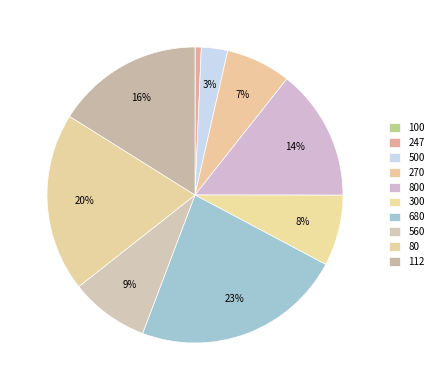

To the nearest percent, what percentage of the pie is 80?

20%